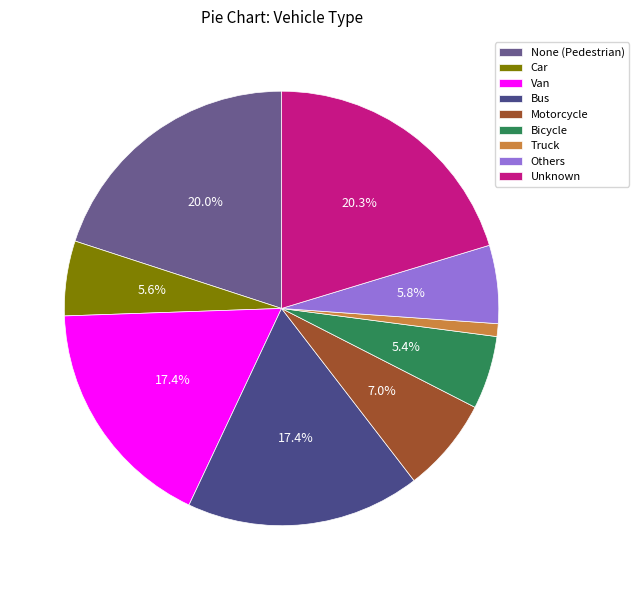

What is the change in value from Motorcycle to Others?

-15784002